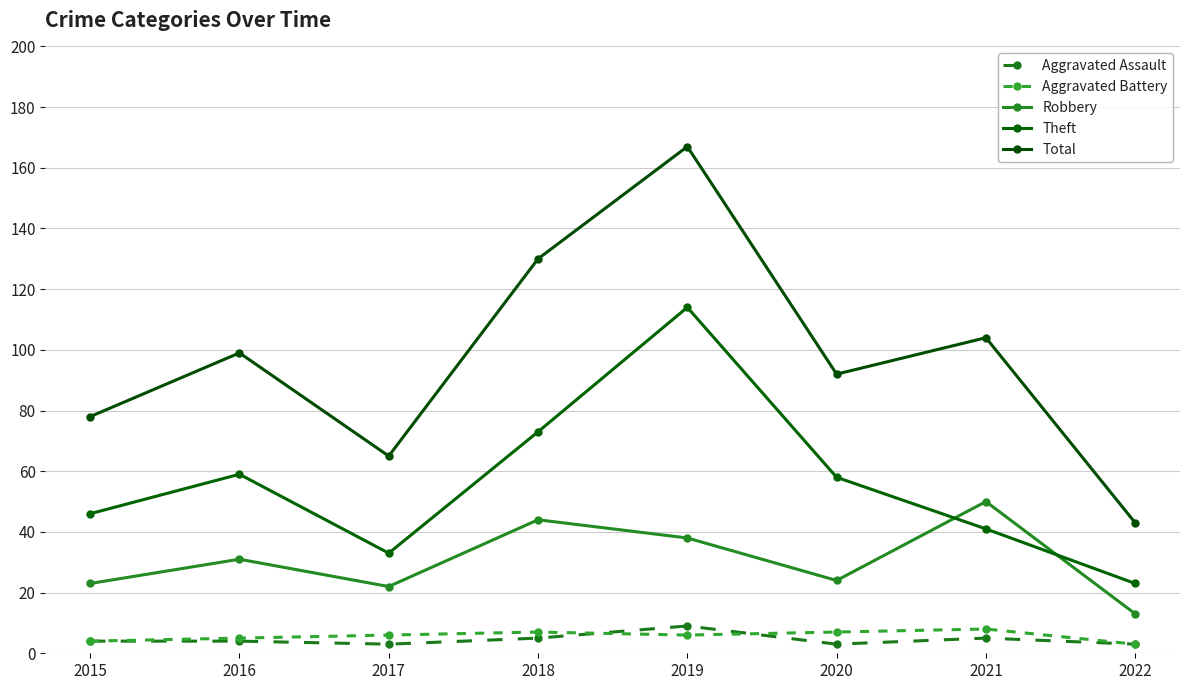

Which series has the largest range (max minus min)?

Total